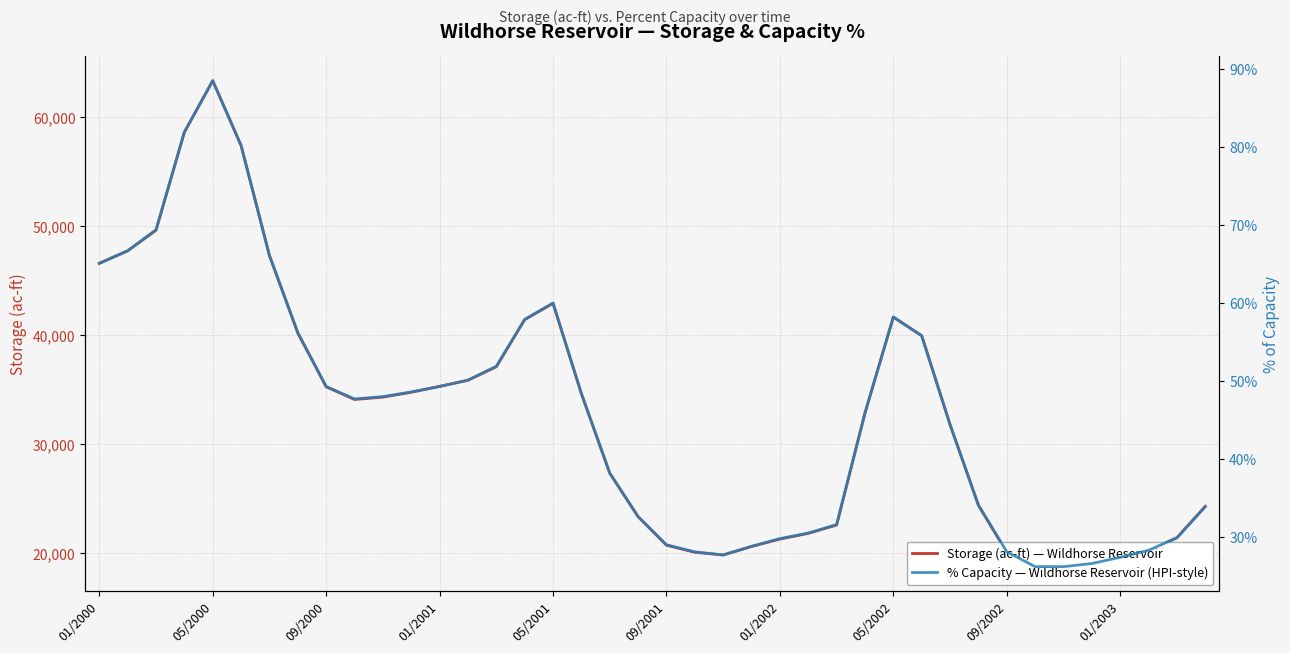

Which has a higher value, 36 or 39?

39